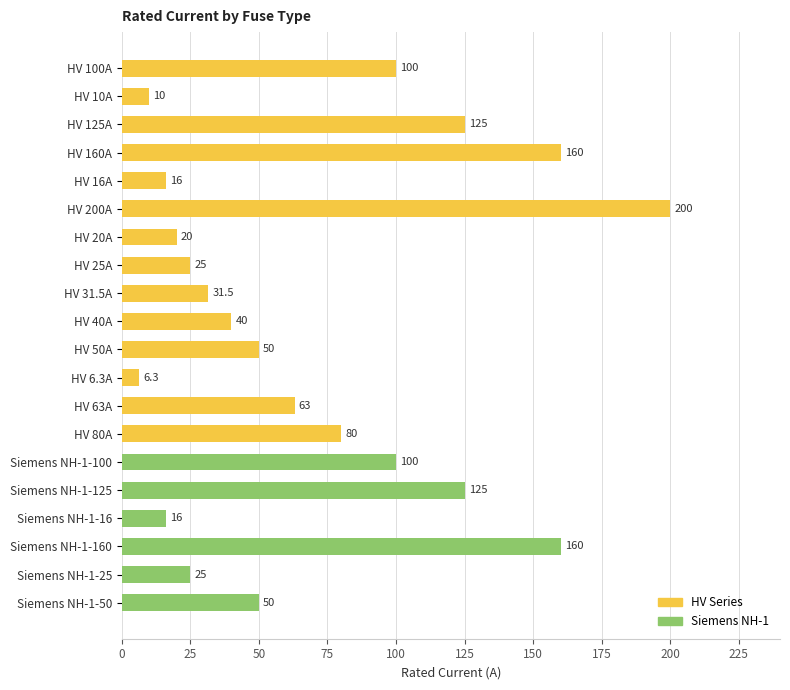

Between HV 100A and HV 10A, which is larger?

HV 100A